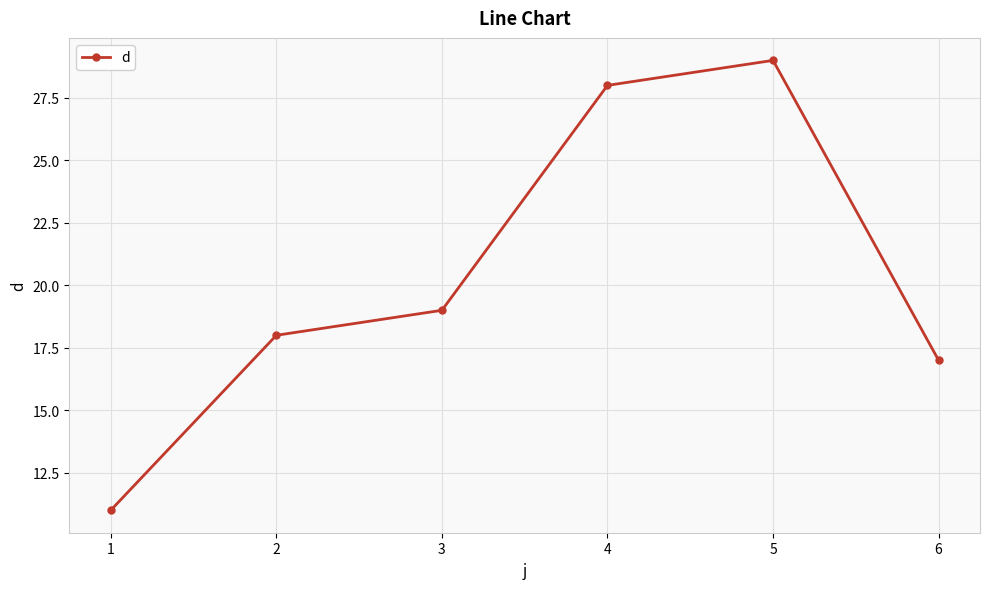

At which category does the data reach its first local peak?

5